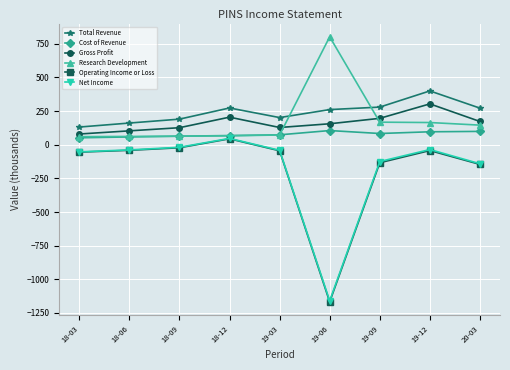

Is it true that Cost of Revenue equals 83.5 at 19-09?

True